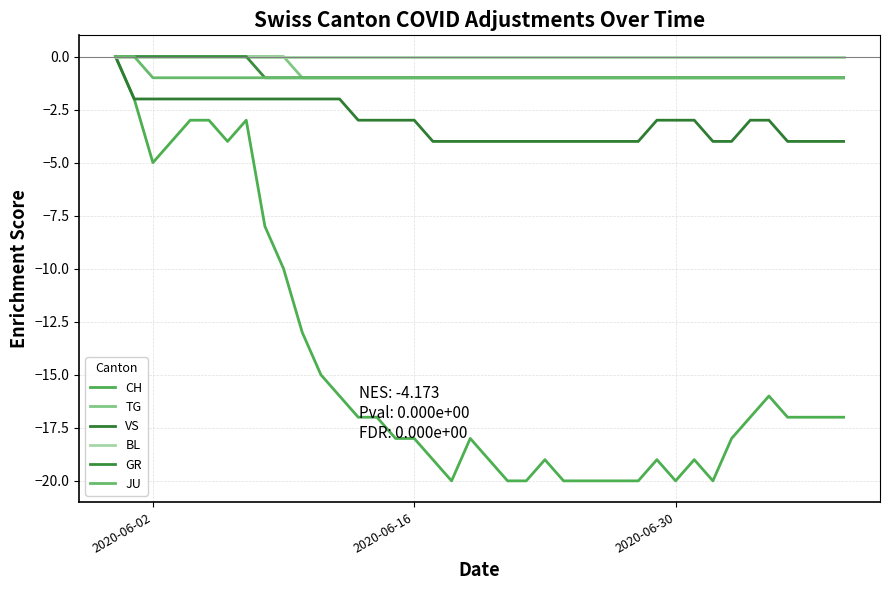

Is this an area chart (filled region under the line)?

No